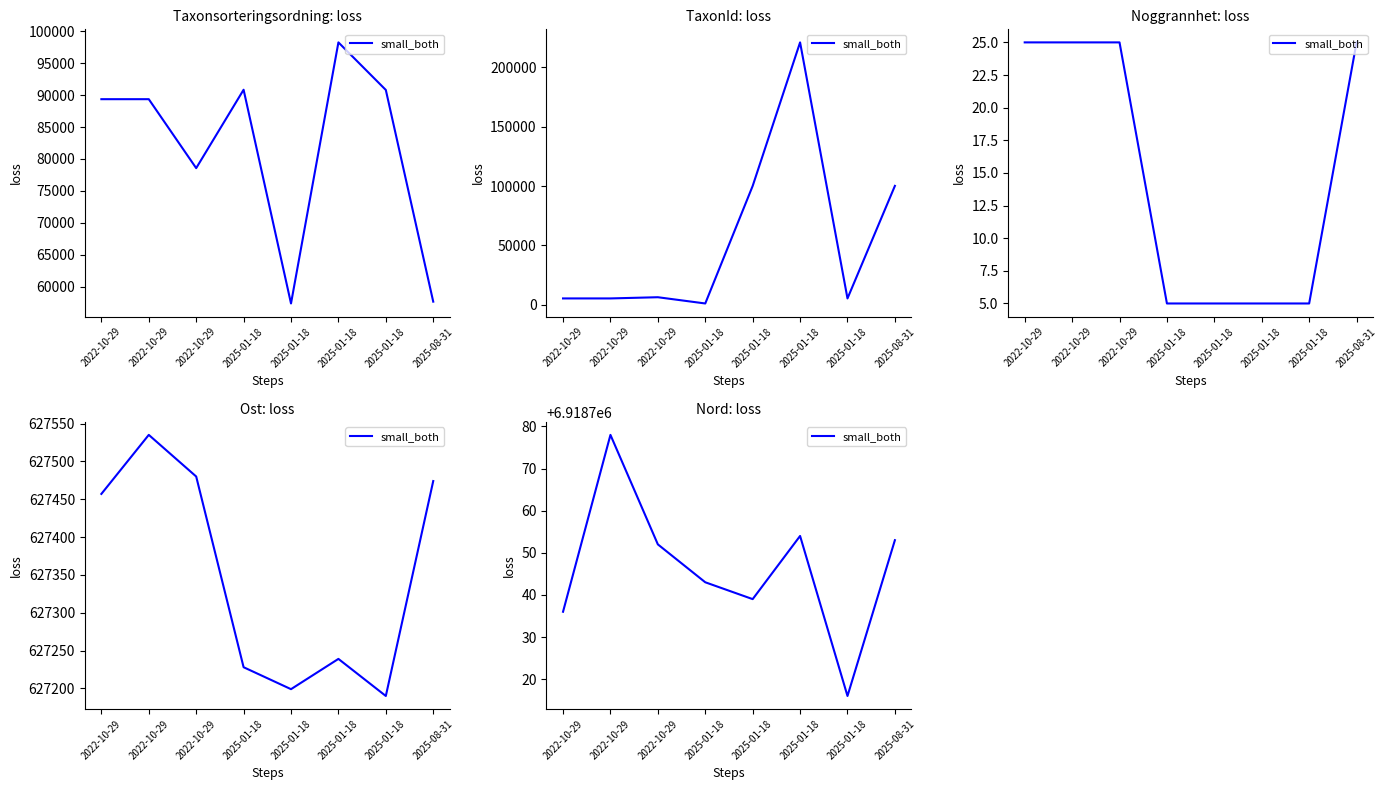

How many lines are shown in the chart?

1